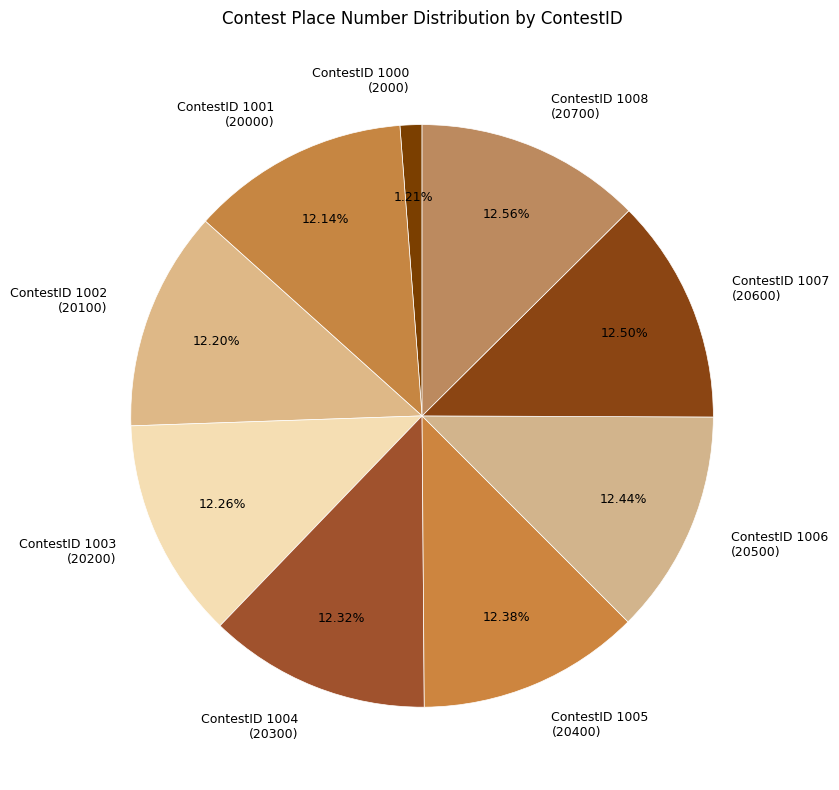

Which has a higher value, ContestID 1001 (20000) or ContestID 1000 (2000)?

ContestID 1001 (20000)